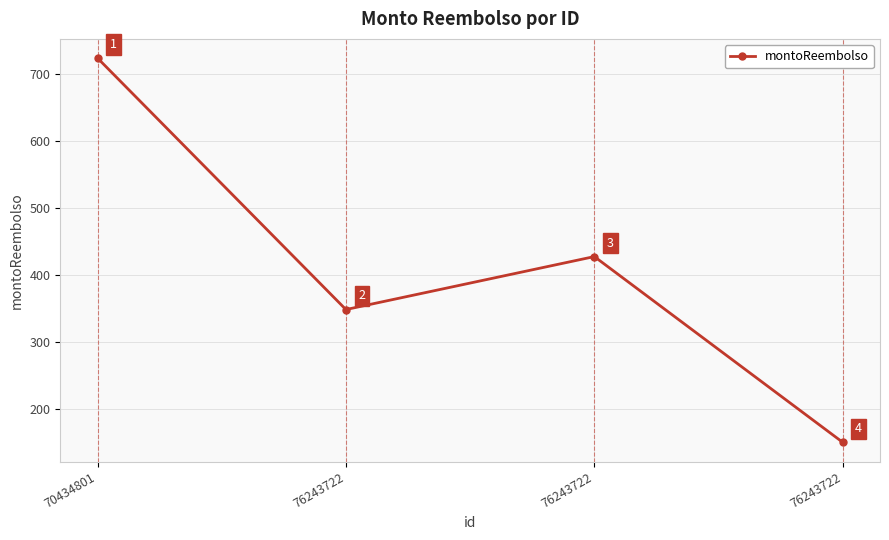

Reading right to left, what are all the values shown in this chart?

150	427	348	723